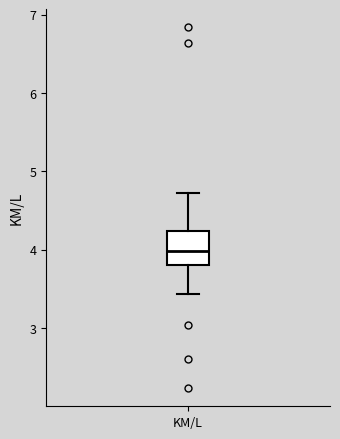

Transcribe this box plot: give where the median line is, the range the box spans, and where the two whiskers end, as read against the y-axis. The values are not printed on the chart, so give them approximately, as read against the axis.

median 4.0, box 3.8 to 4.2, whiskers 3.4 to 4.7